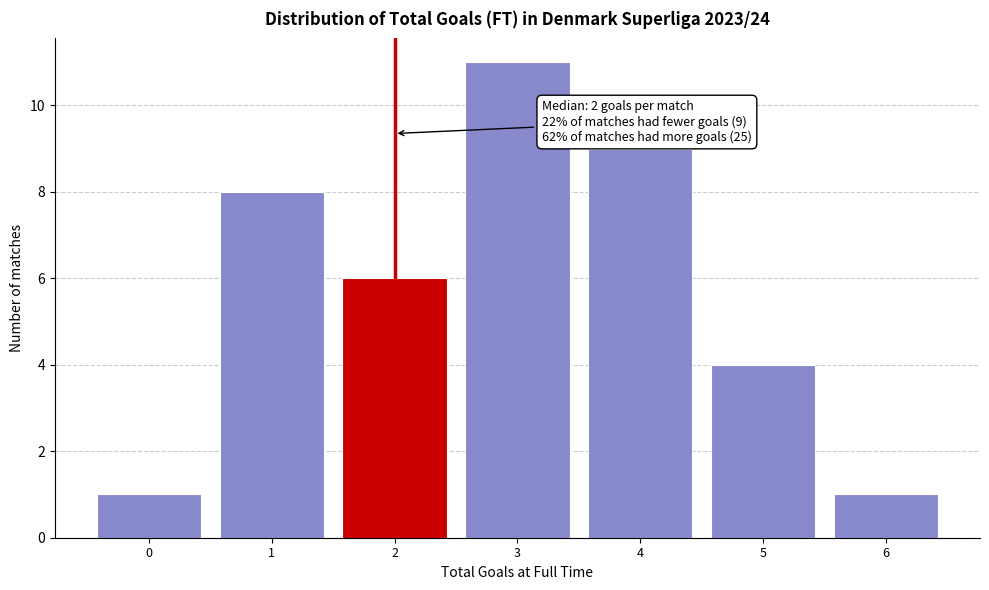

Reading right to left, what are all the values shown in this chart?

6=1	5=4	4=9	3=11	2=6	1=8	0=1